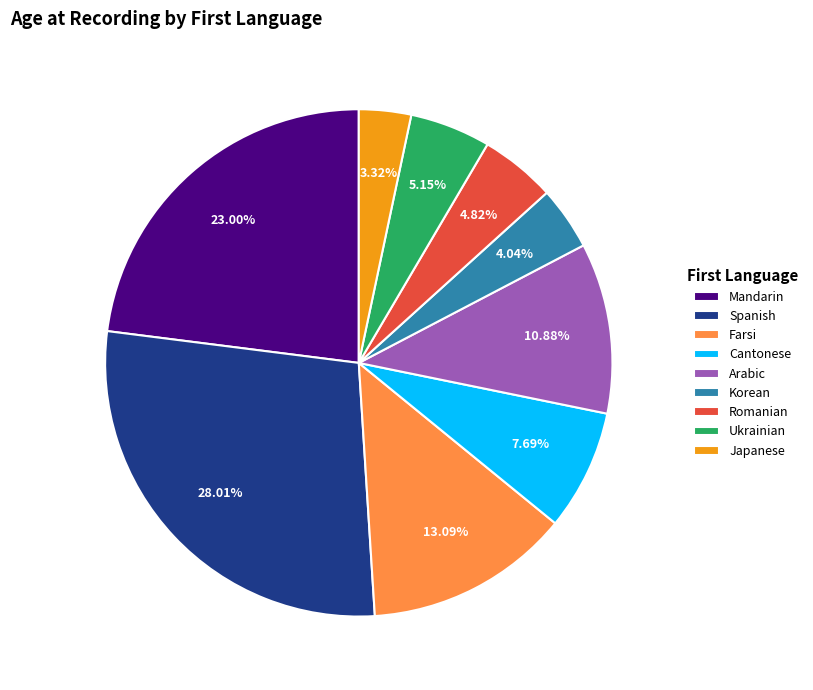

Combined, do Ukrainian and Farsi account for over 50%?

No